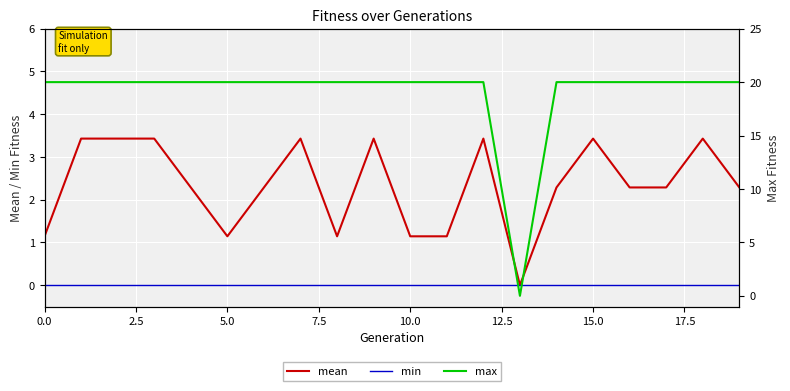

True or false: max and mean cross at least once.

False